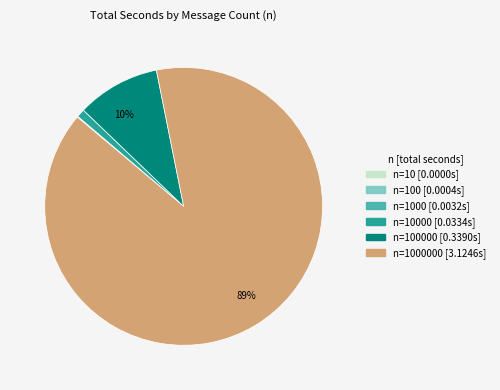

Does any single category account for the majority?

Yes